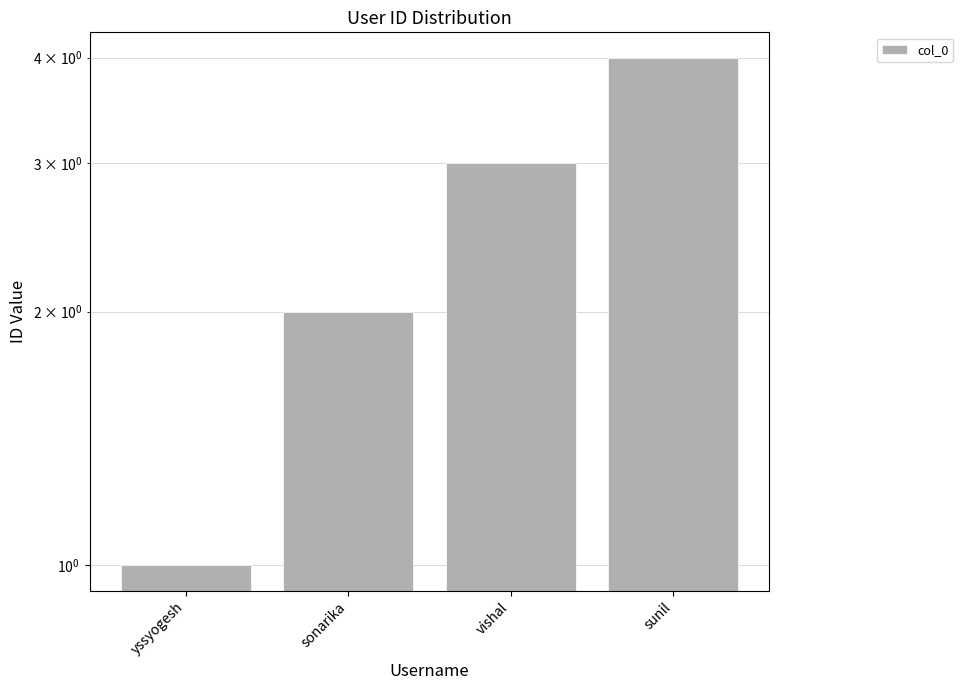

What is the maximum value shown in the chart?

4